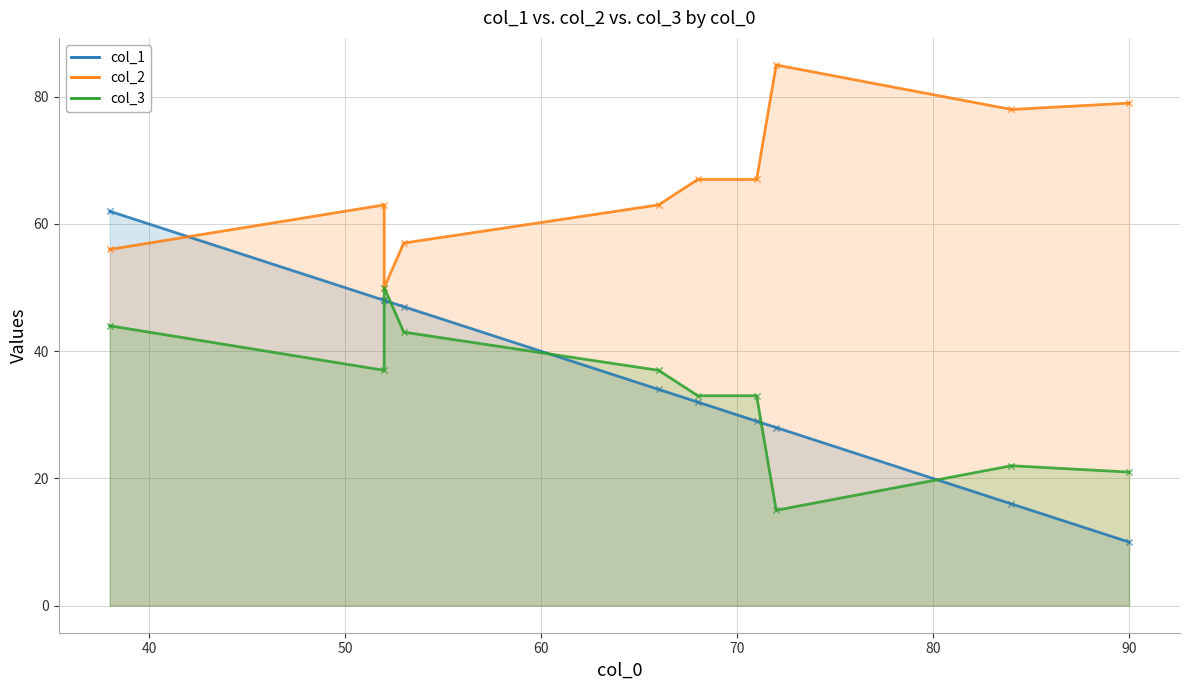

What are all the series names shown in the legend?

col_1, col_2, col_3